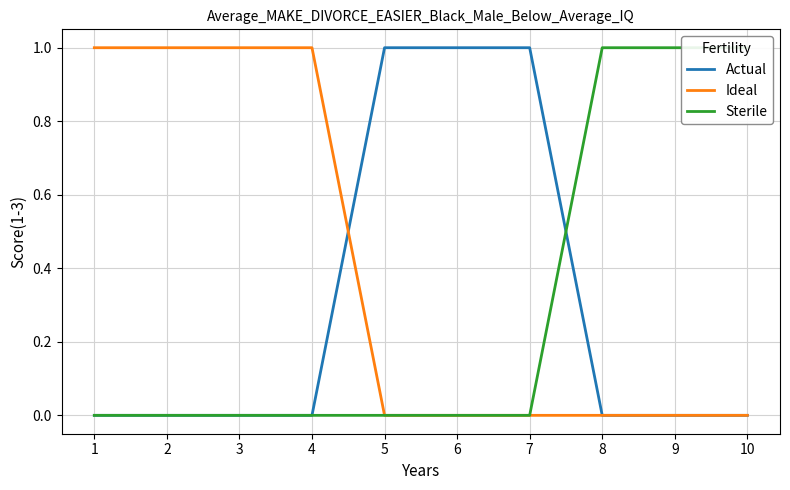

How many values in the Sterile series exceed 0?

3